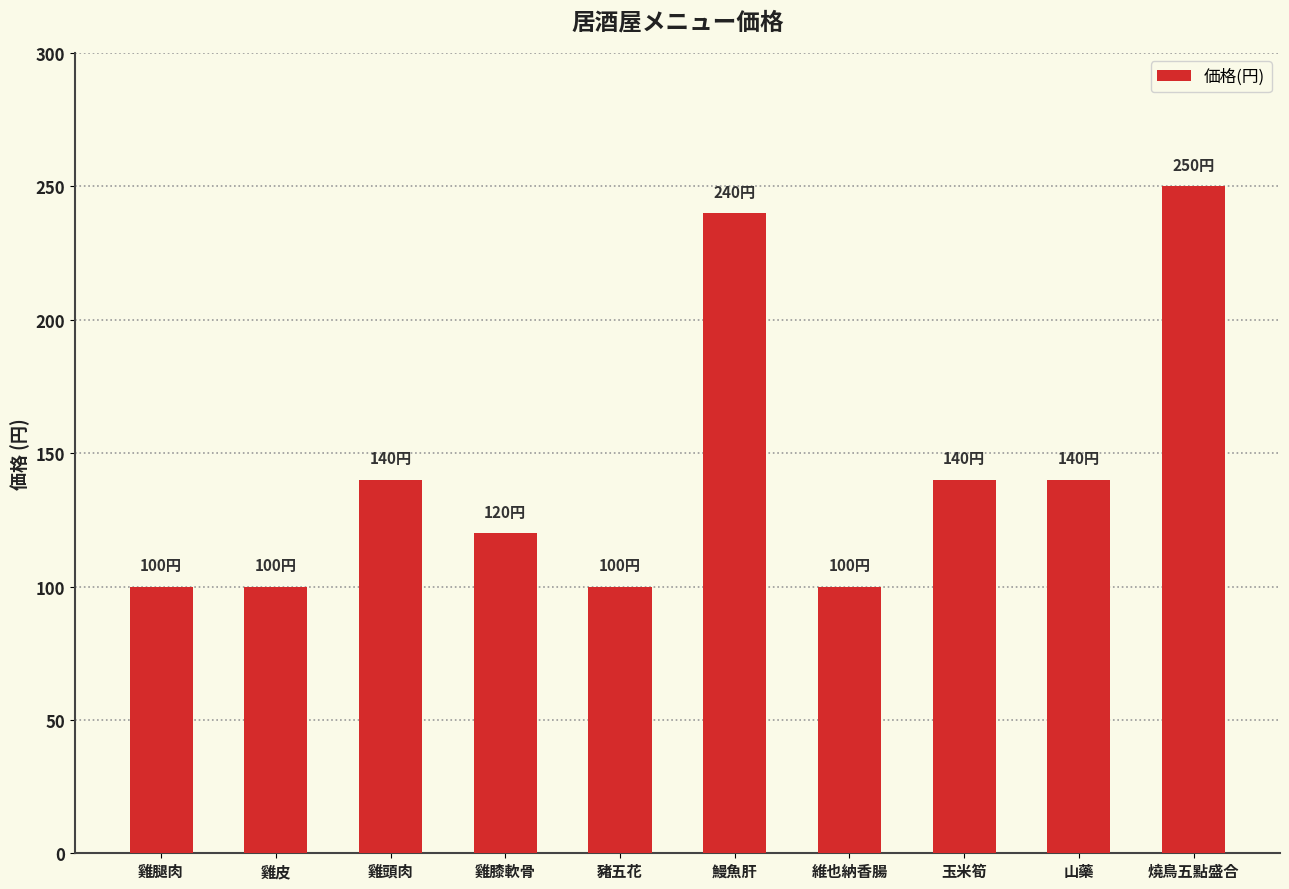

Are the bars horizontal?

No